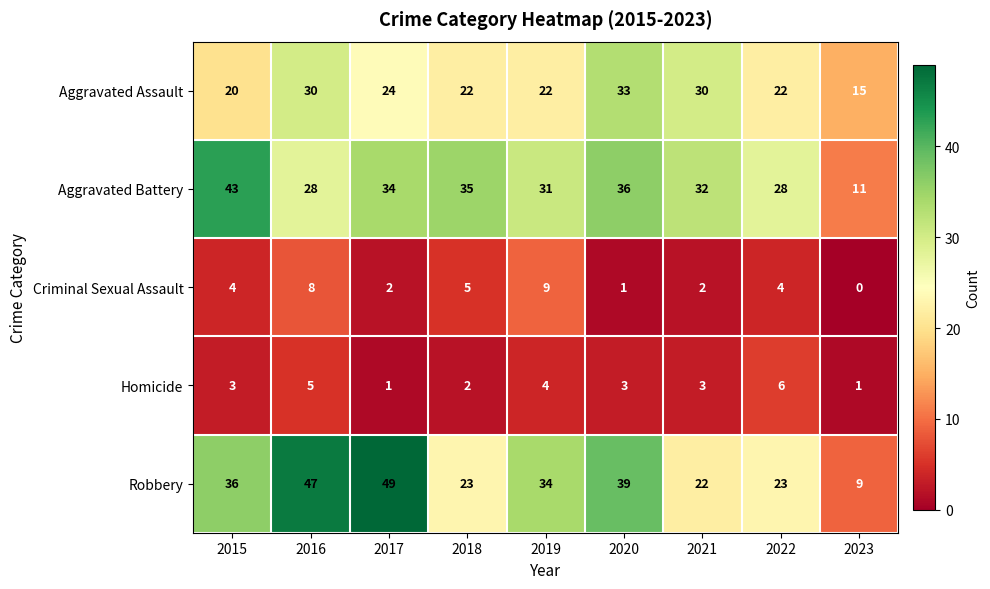

Is the value of Criminal Sexual Assault at 2023 greater than the value of Robbery at 2018?

No